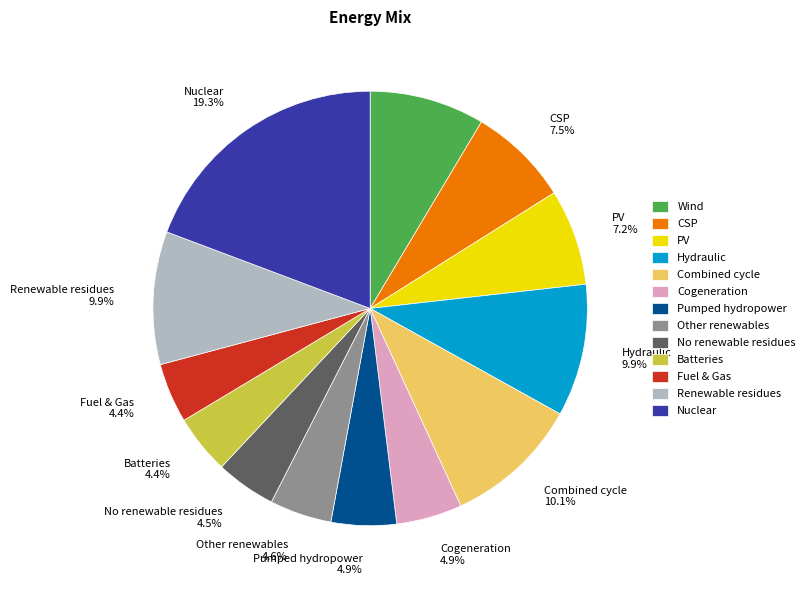

What portion of the pie excludes Wind 8.6%?

91.4%